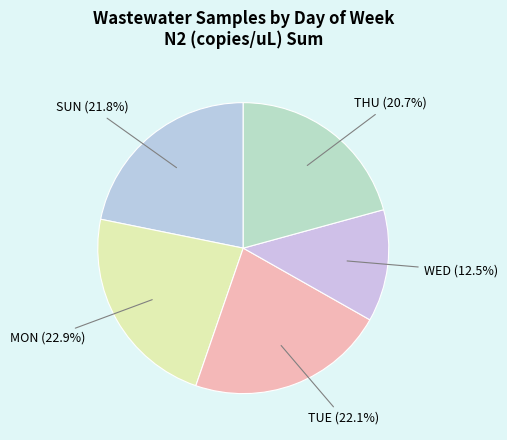

Which slice is the smallest?

WED